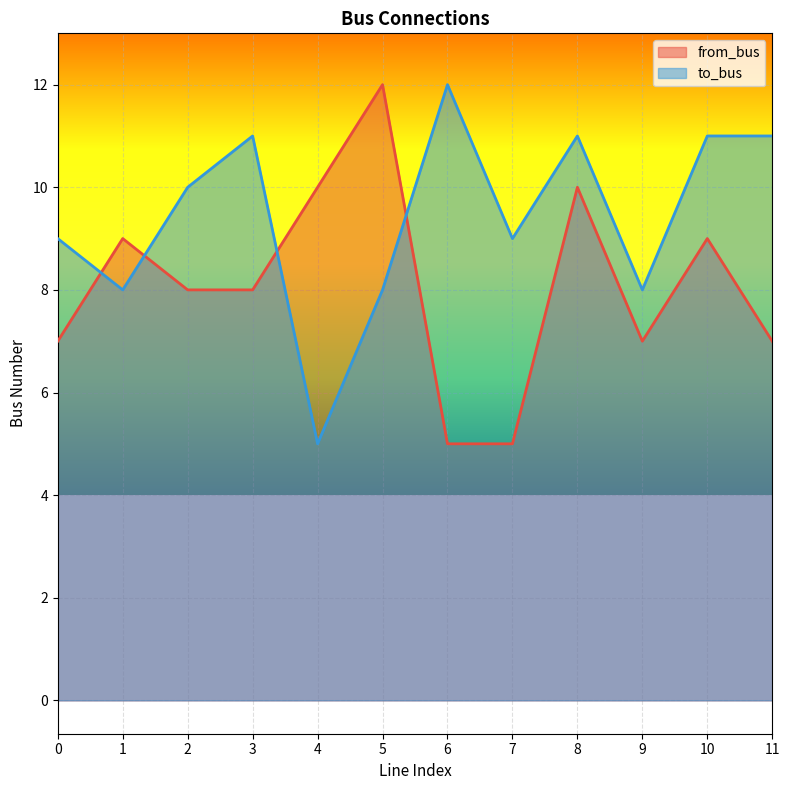

How many lines are shown in the chart?

2